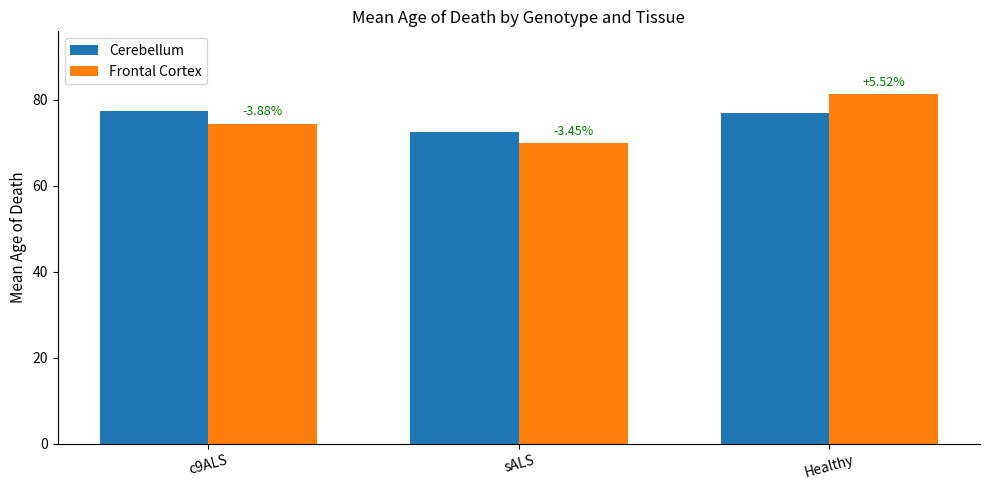

What position from the right is c9ALS?

3